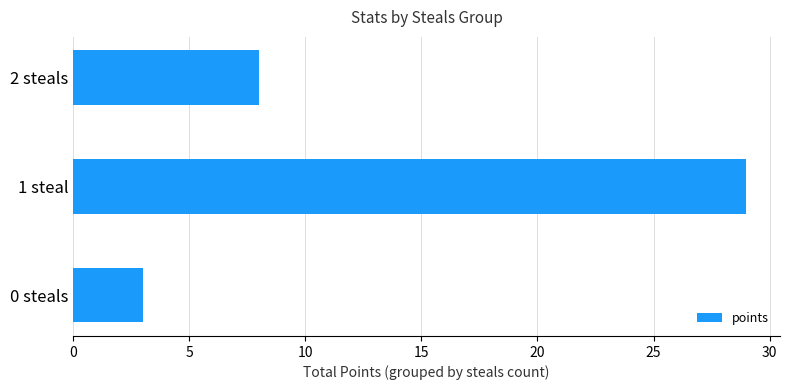

Where is the data nearest to the value 16?

2 steals